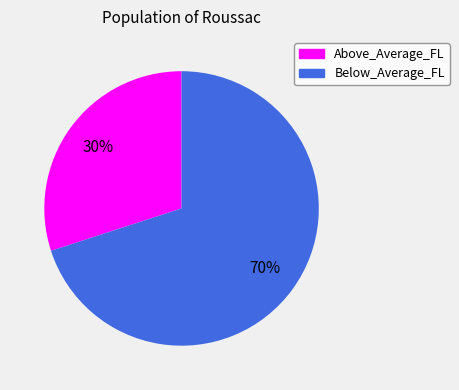

To the nearest percent, what percentage of the pie is Above_Average_FL?

30%